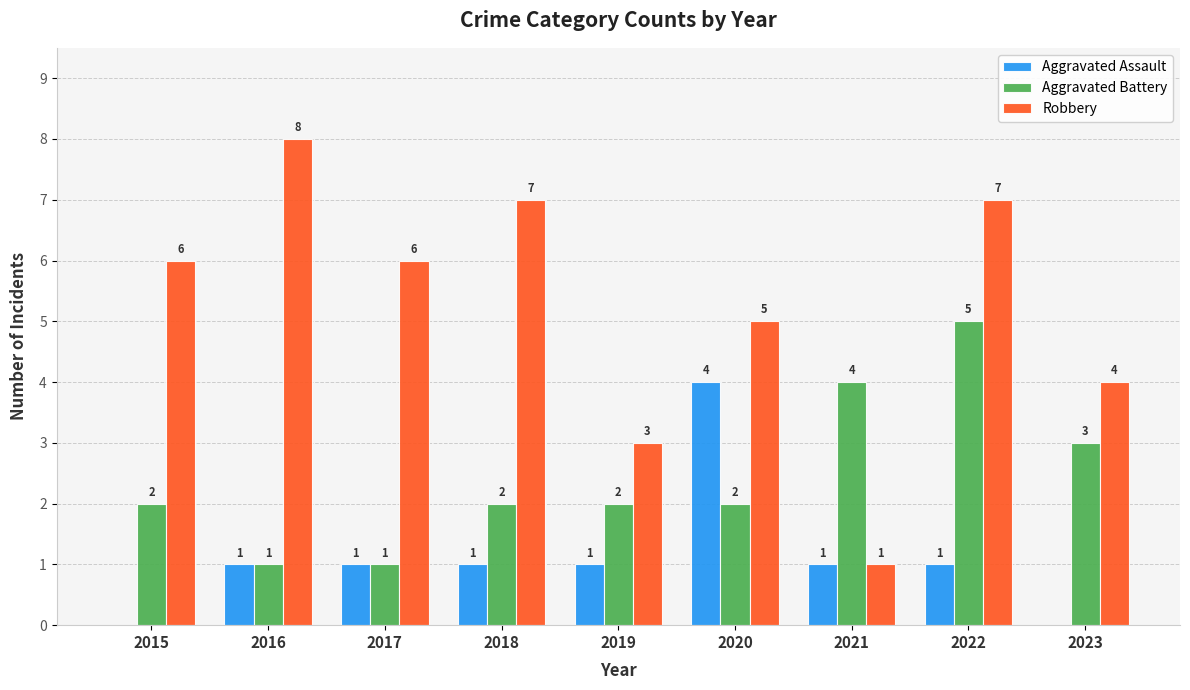

What is the total value across all series at 2016?

10